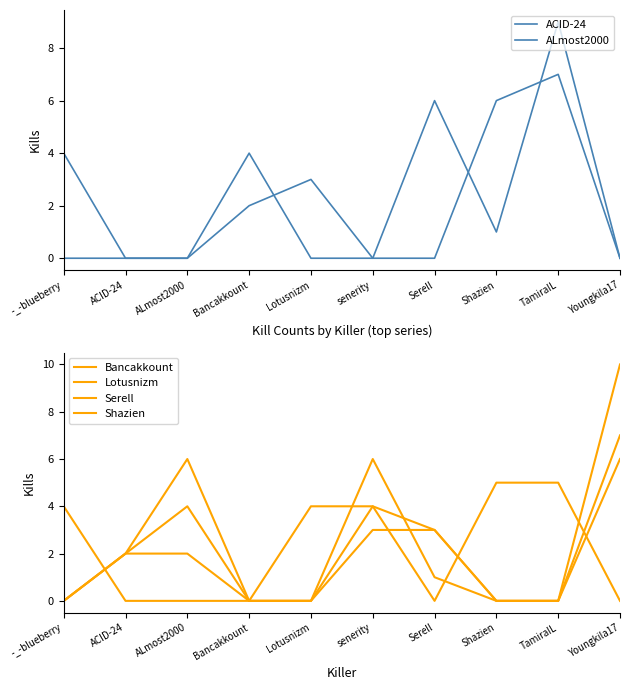

At which label does Shazien first exceed 2?

ALmost2000